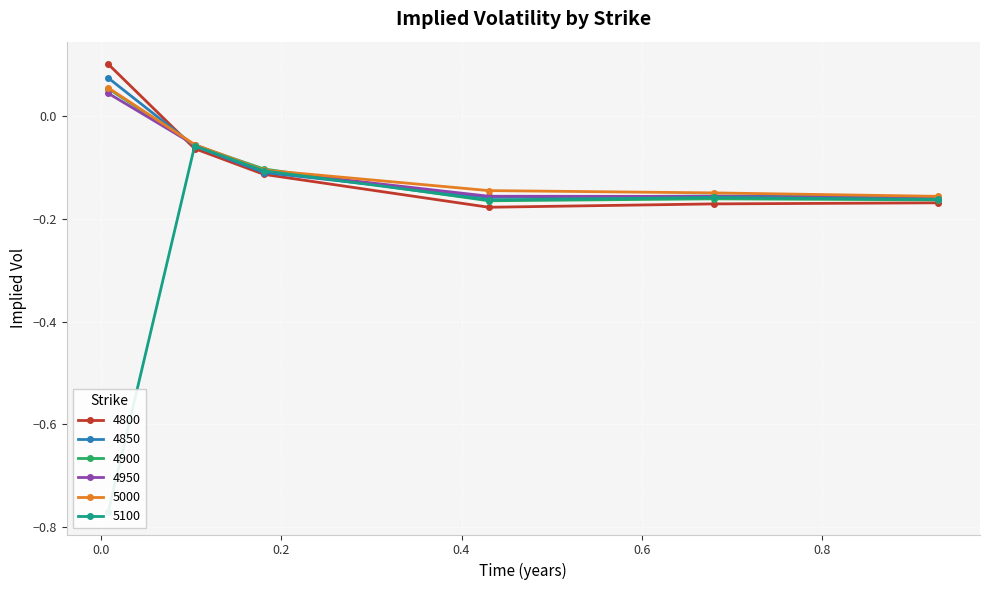

Which category has the highest value in the 5000 series?

0.00821917808219178